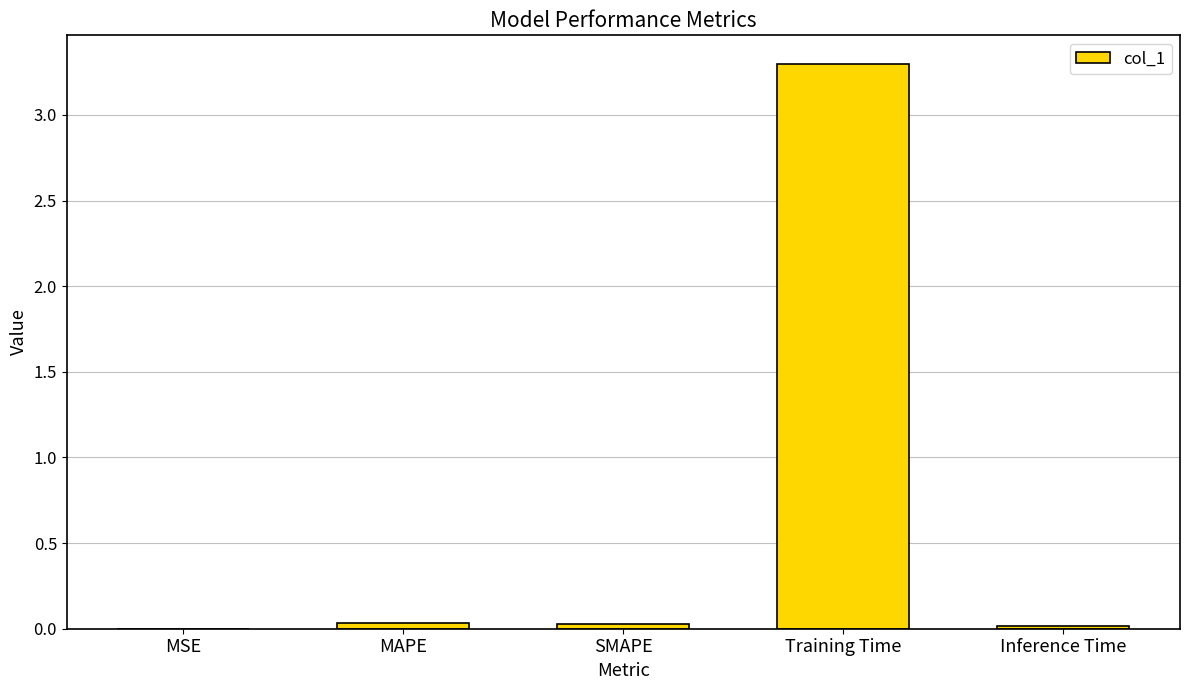

What is the sum of all values?

3.4